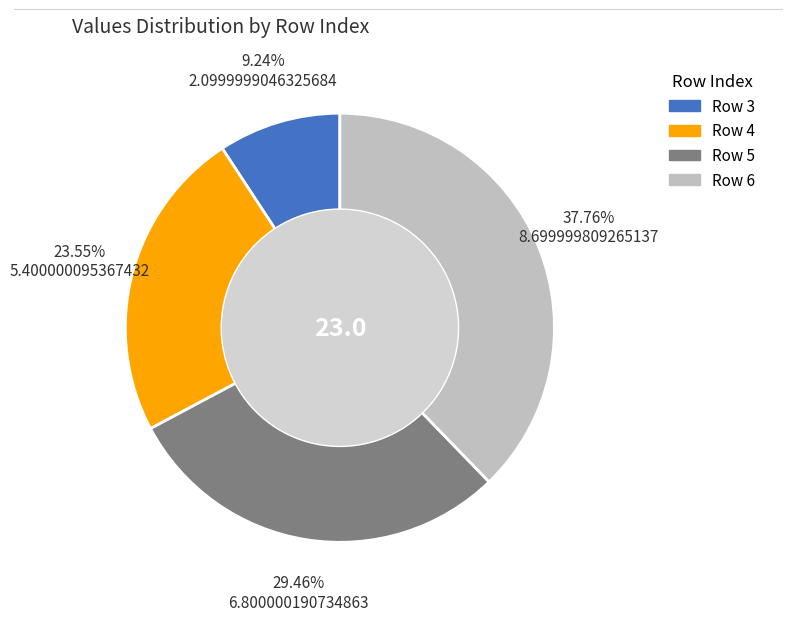

Does any single category account for the majority?

No